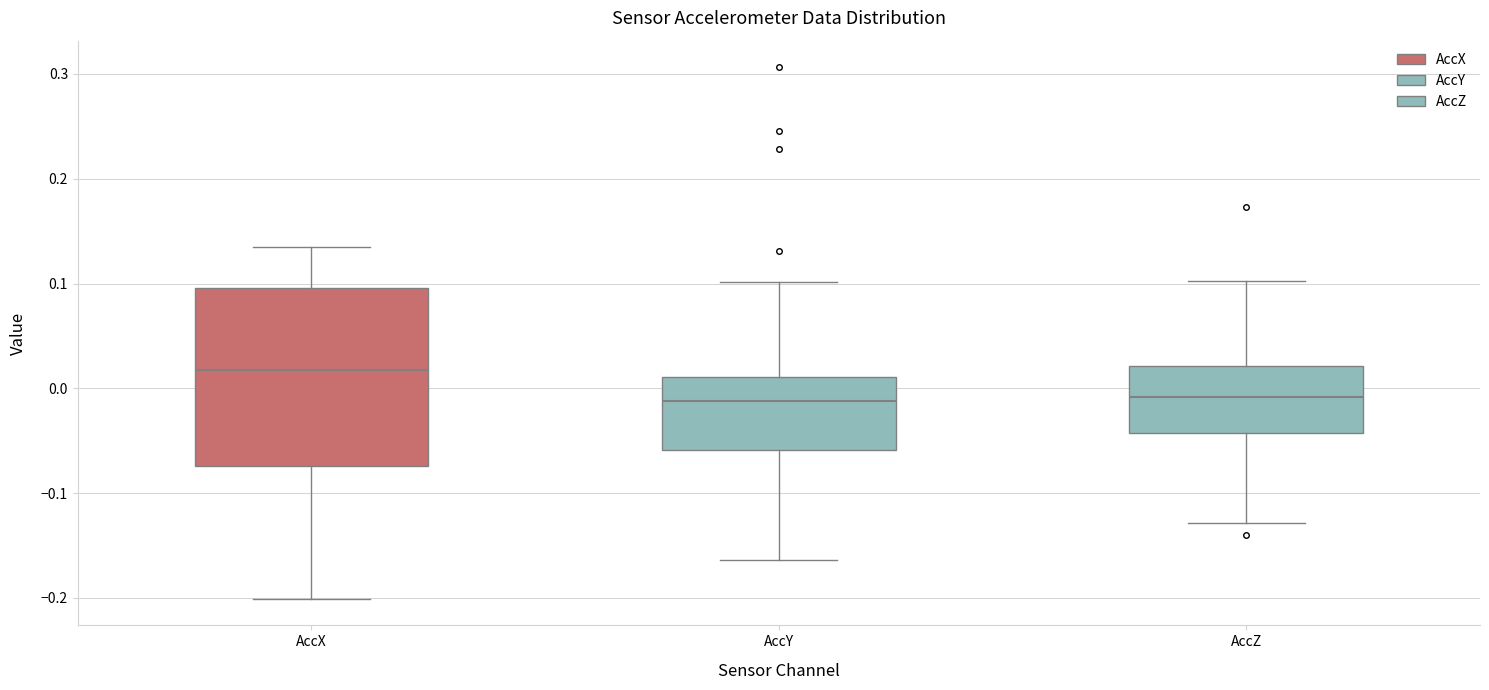

Which box is the tallest, from its lower edge to its upper edge?

AccX